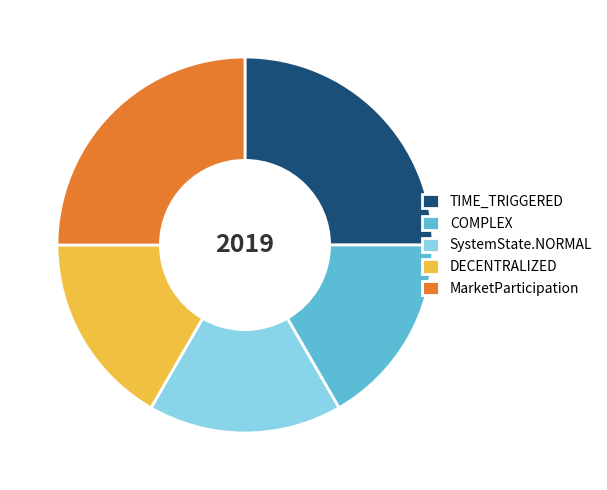

How many segments does this pie chart have?

5